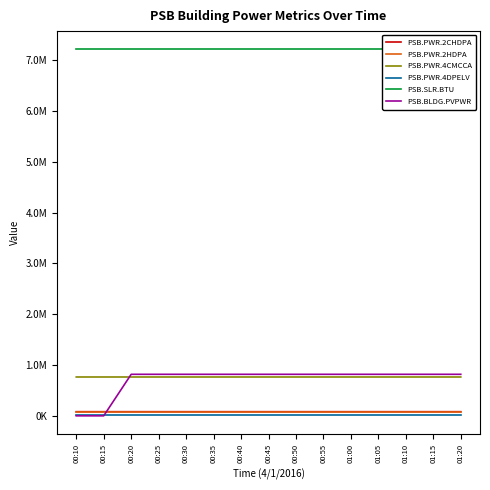

Rank the series by their maximum value, from highest to lowest.

PSB.SLR.BTU, PSB.BLDG.PVPWR, PSB.PWR.4CMCCA, PSB.PWR.2CHDPA, PSB.PWR.2HDPA, PSB.PWR.4DPELV